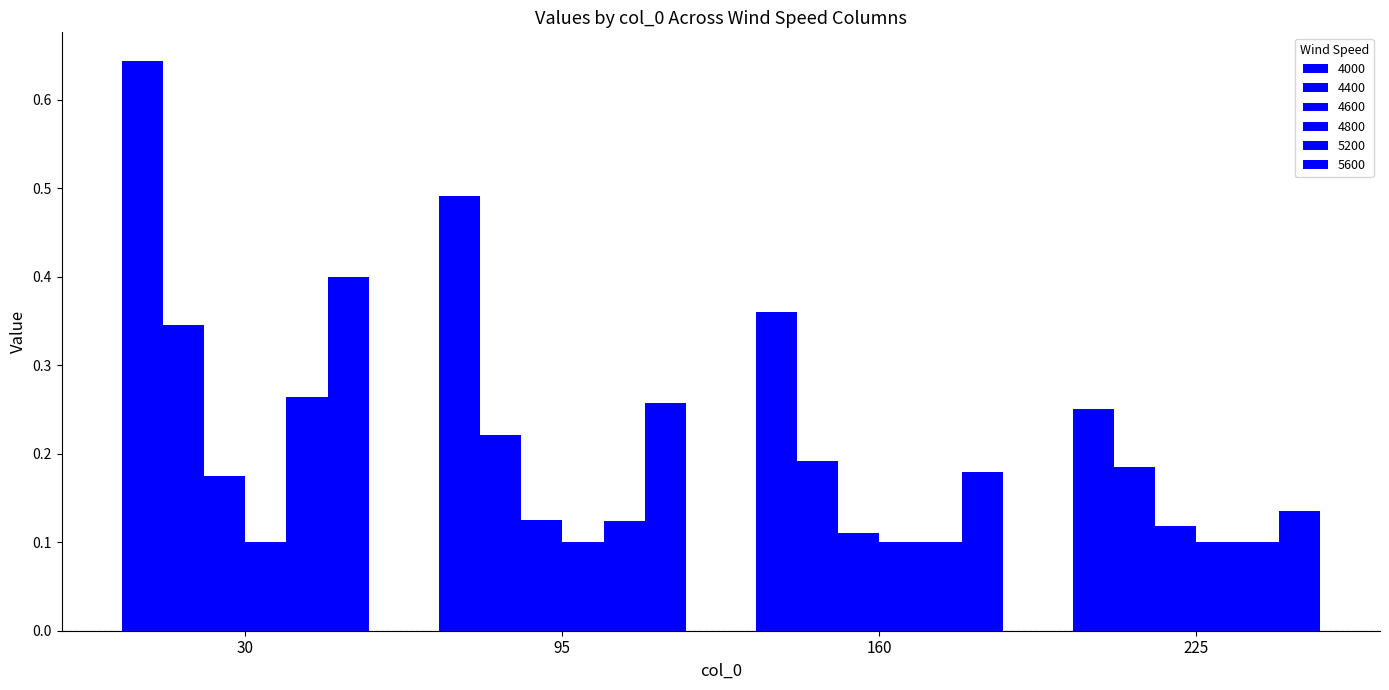

Which series changed the most between 95 and 160?

4000